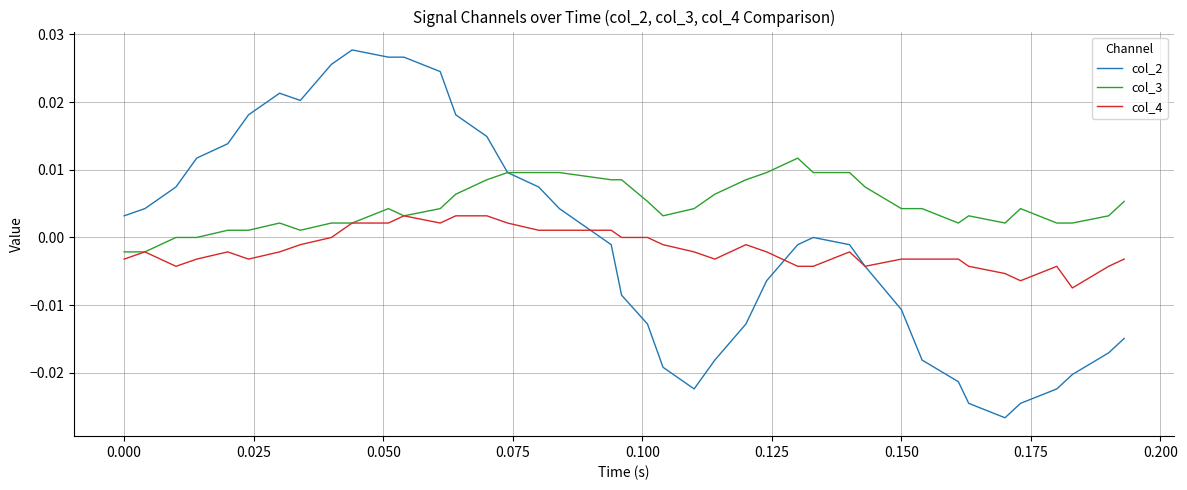

Which series has the widest spread of values?

col_2